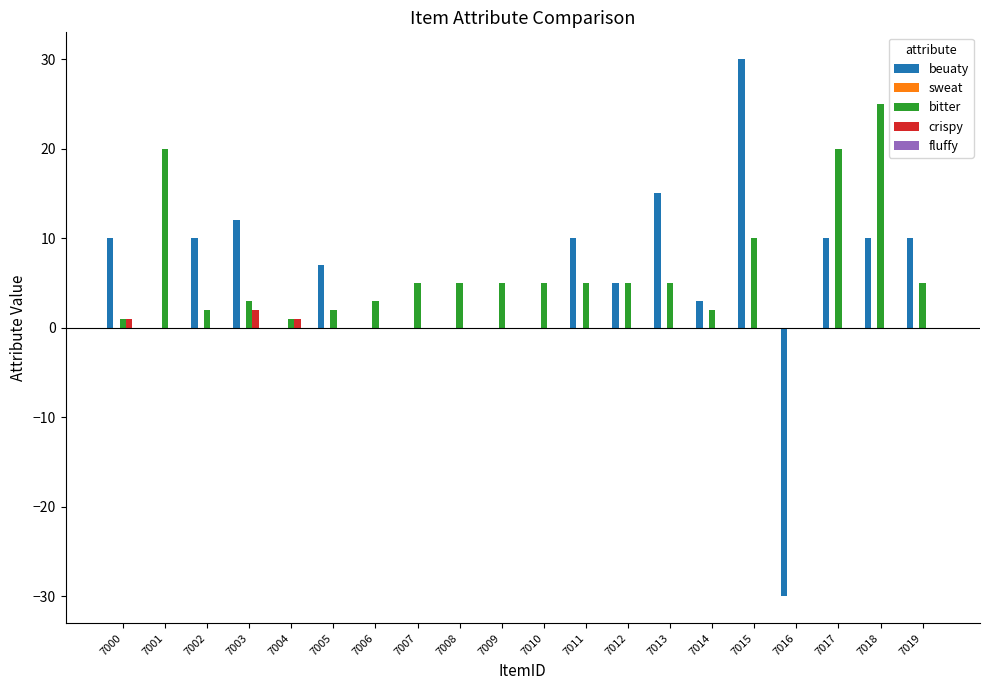

What is the approximate value of beuaty at 7015?

30